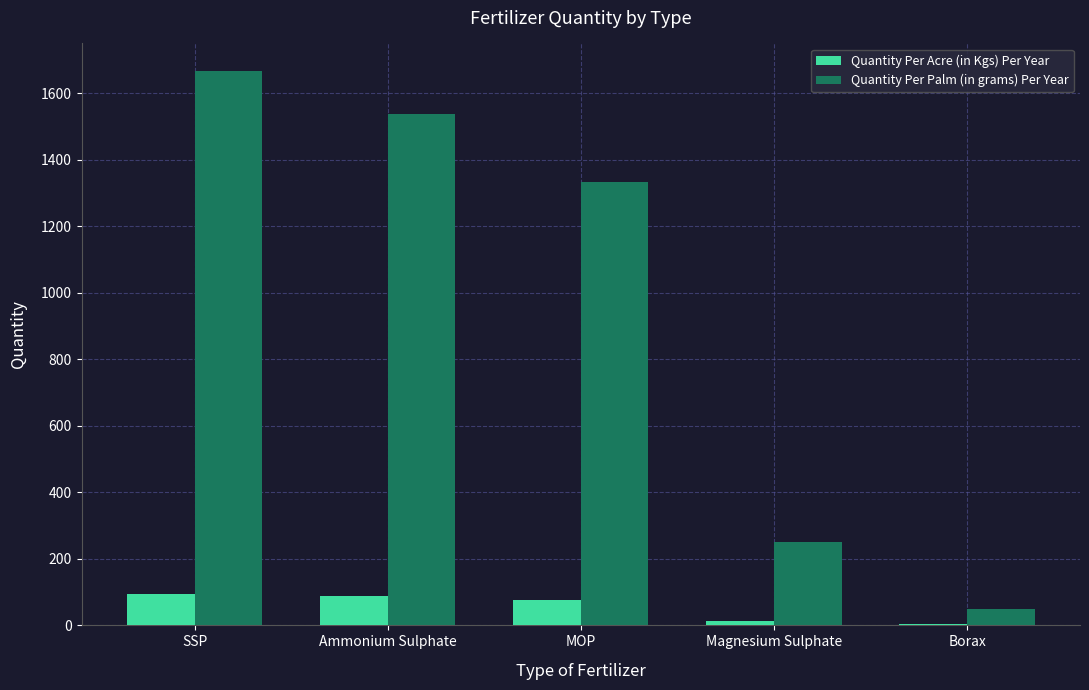

Which category has the highest value across all series?

SSP